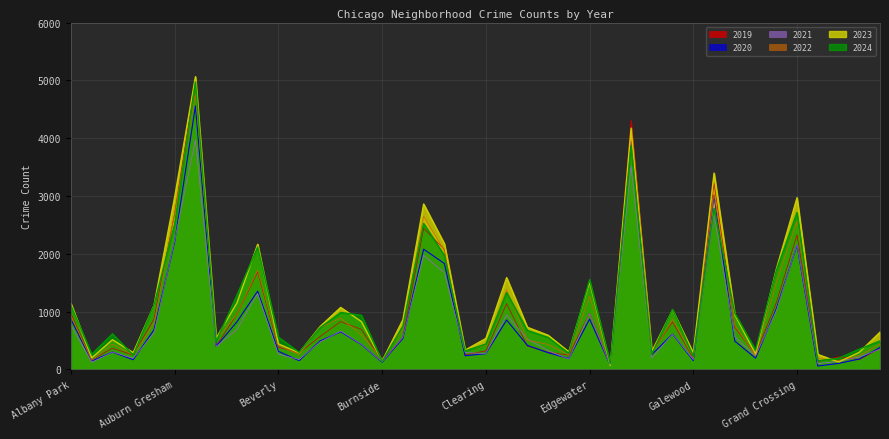

What is the average value of the 2024 series?

1100